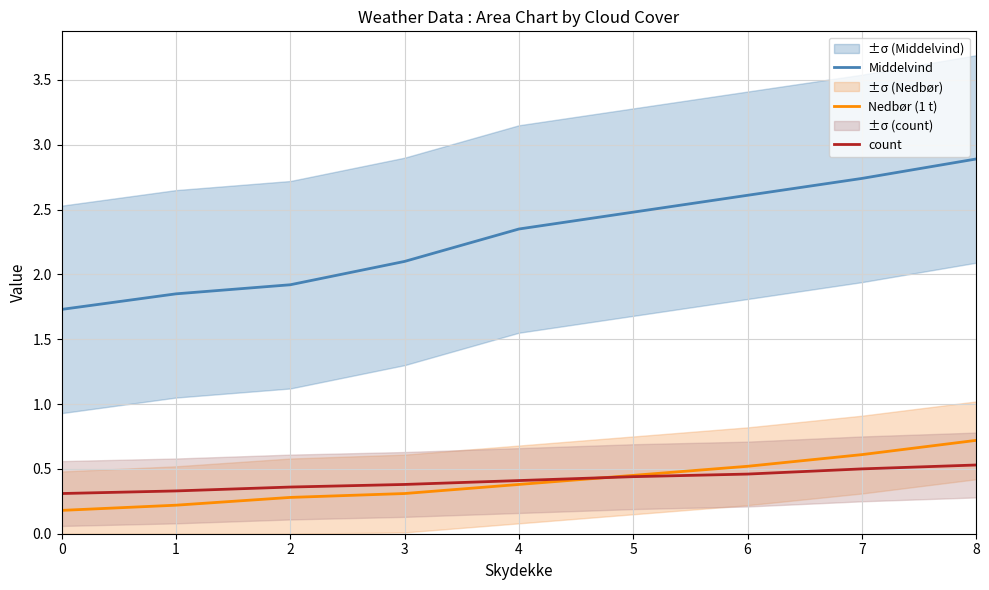

Reading left to right, transcribe all the data shown in this chart.

Middelvind: 0=1.7	1=1.9	2=1.9	3=2.1	4=2.4	5=2.5	6=2.6	7=2.7	8=2.9
Nedbør (1 t): 0=0.2	1=0.2	2=0.3	3=0.3	4=0.4	5=0.5	6=0.5	7=0.6	8=0.7
count: 0=0.3	1=0.3	2=0.4	3=0.4	4=0.4	5=0.4	6=0.5	7=0.5	8=0.5